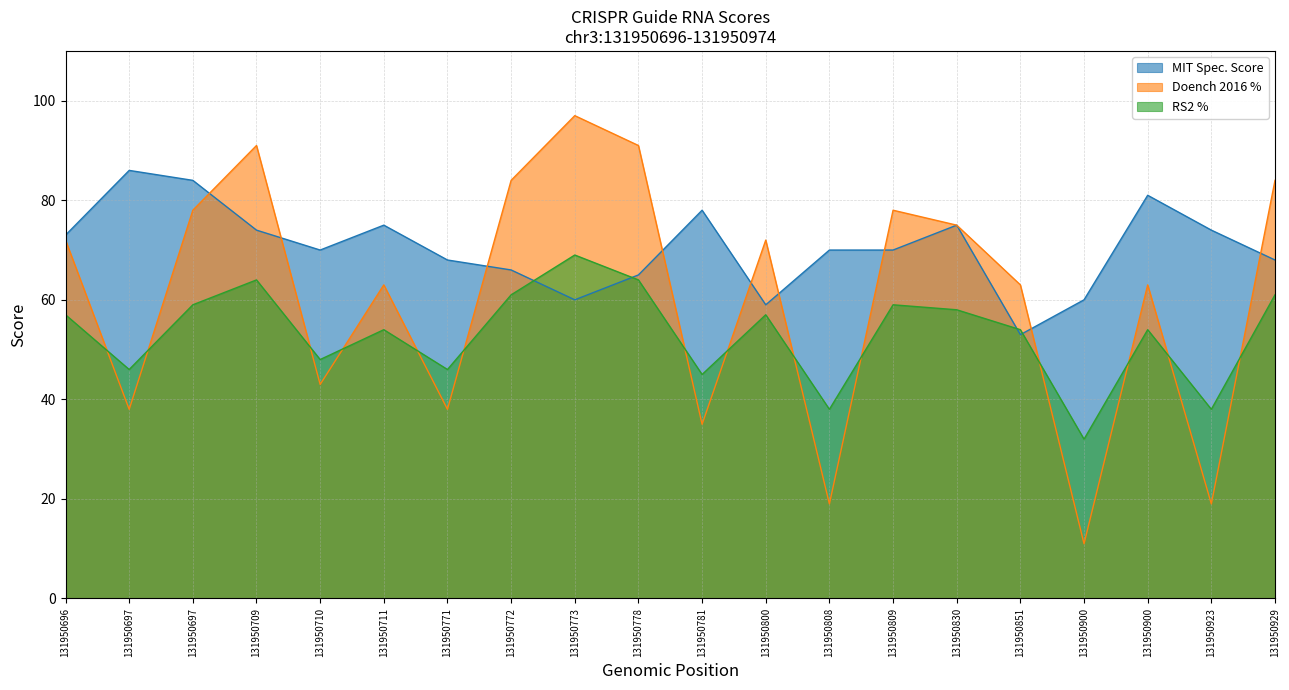

What is the sum of all RS2 % values?

1064